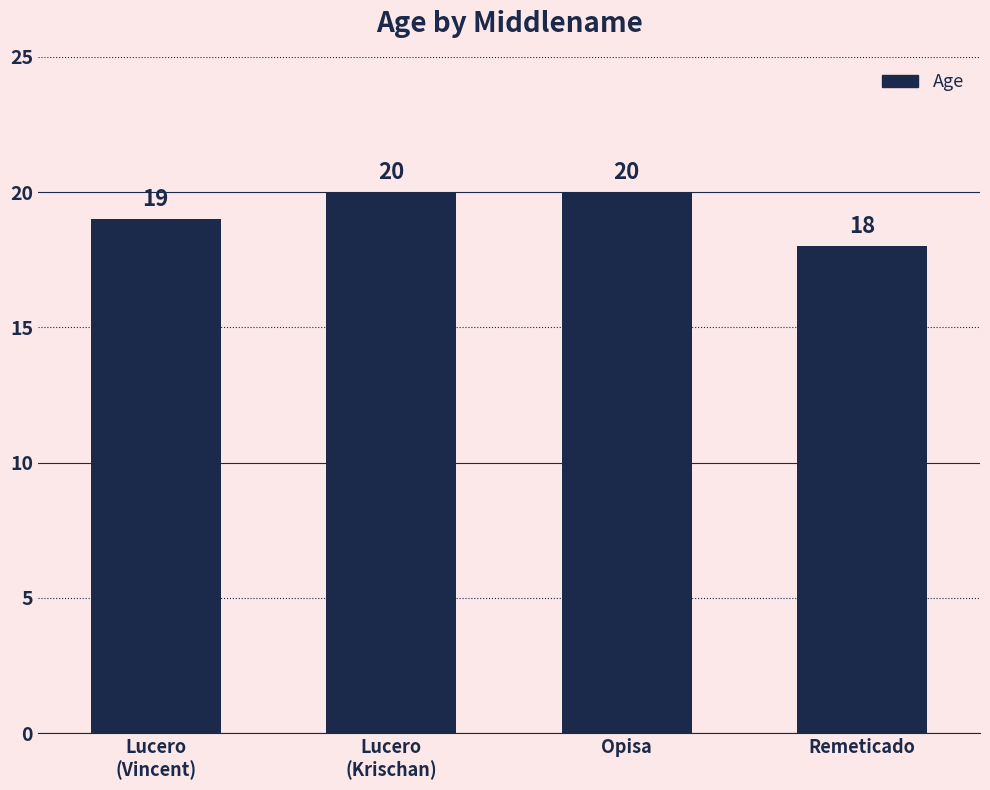

What is the ratio of the value at Opisa to the value at Remeticado?

1.1